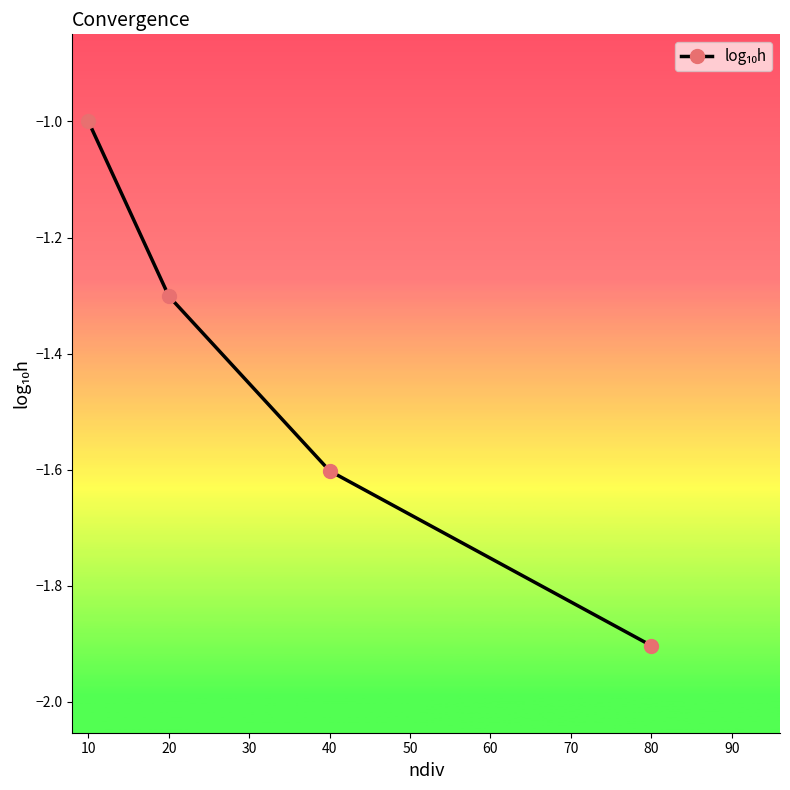

What is the value of the 1st point from the left?

-1.0